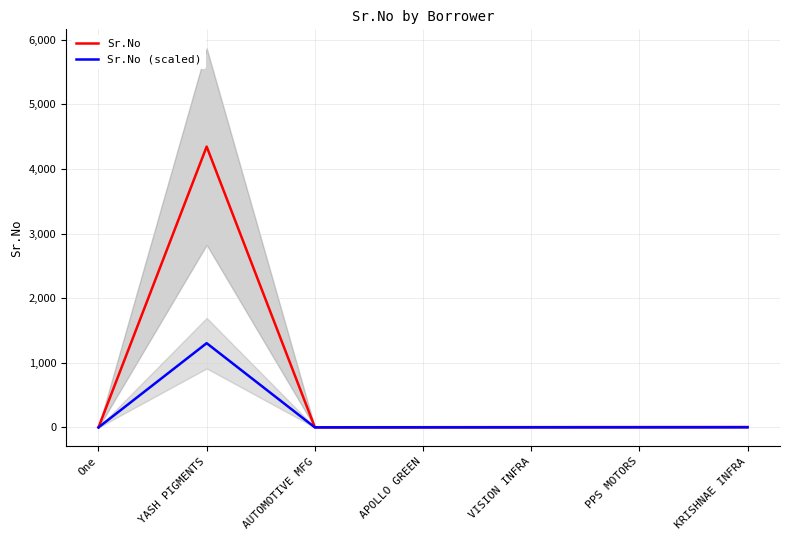

How many lines are shown in the chart?

2